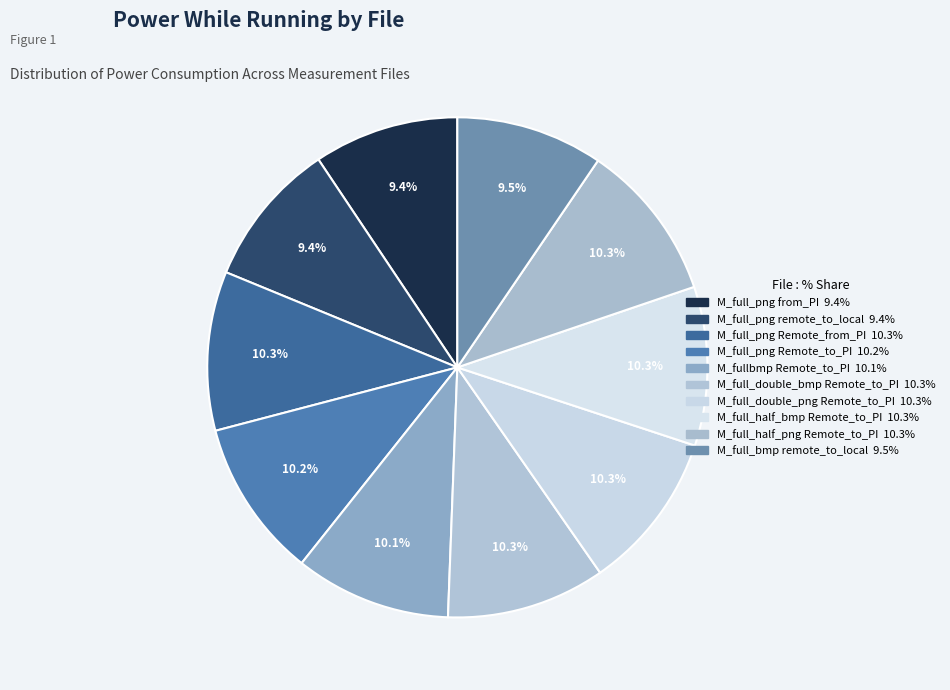

Is there a majority slice in this chart?

No